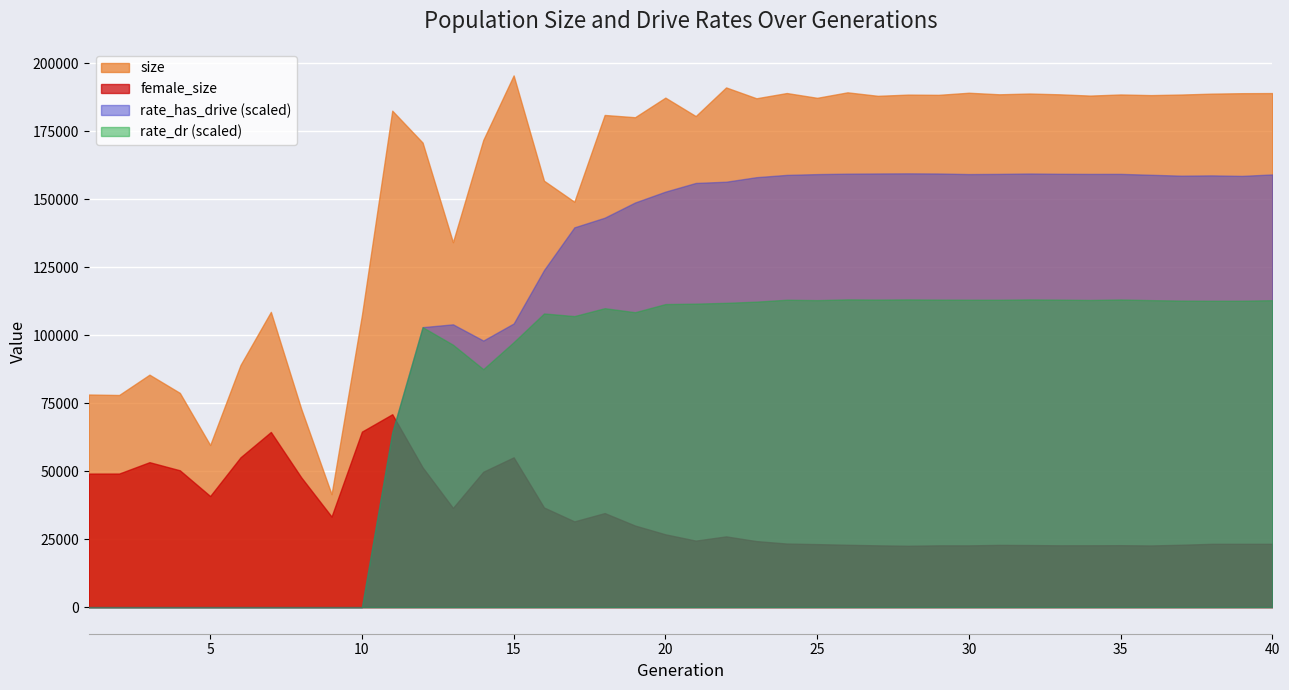

How many interior local peaks does the female_size series have?

9